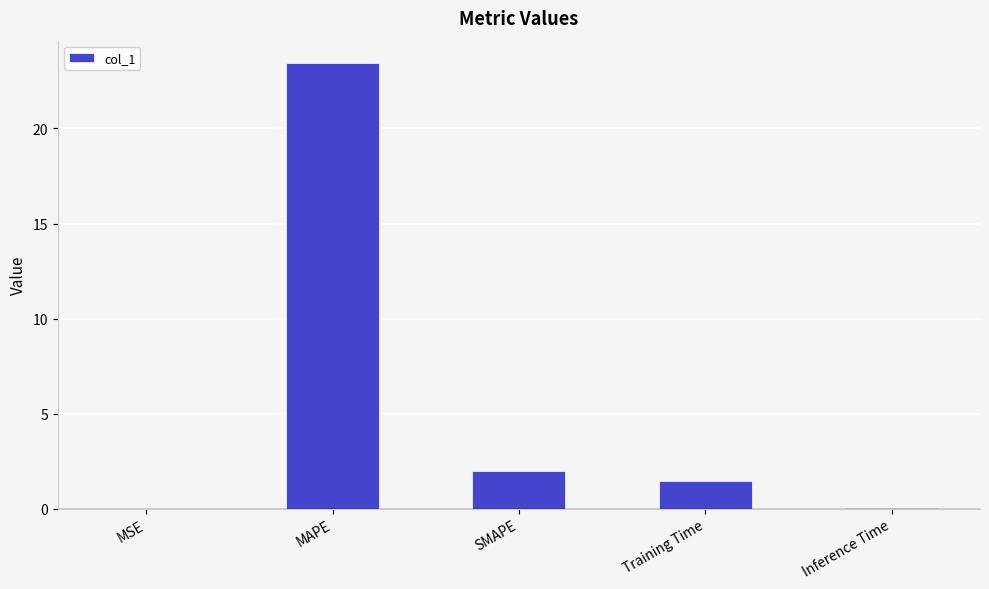

What is the sum of all values?

26.9